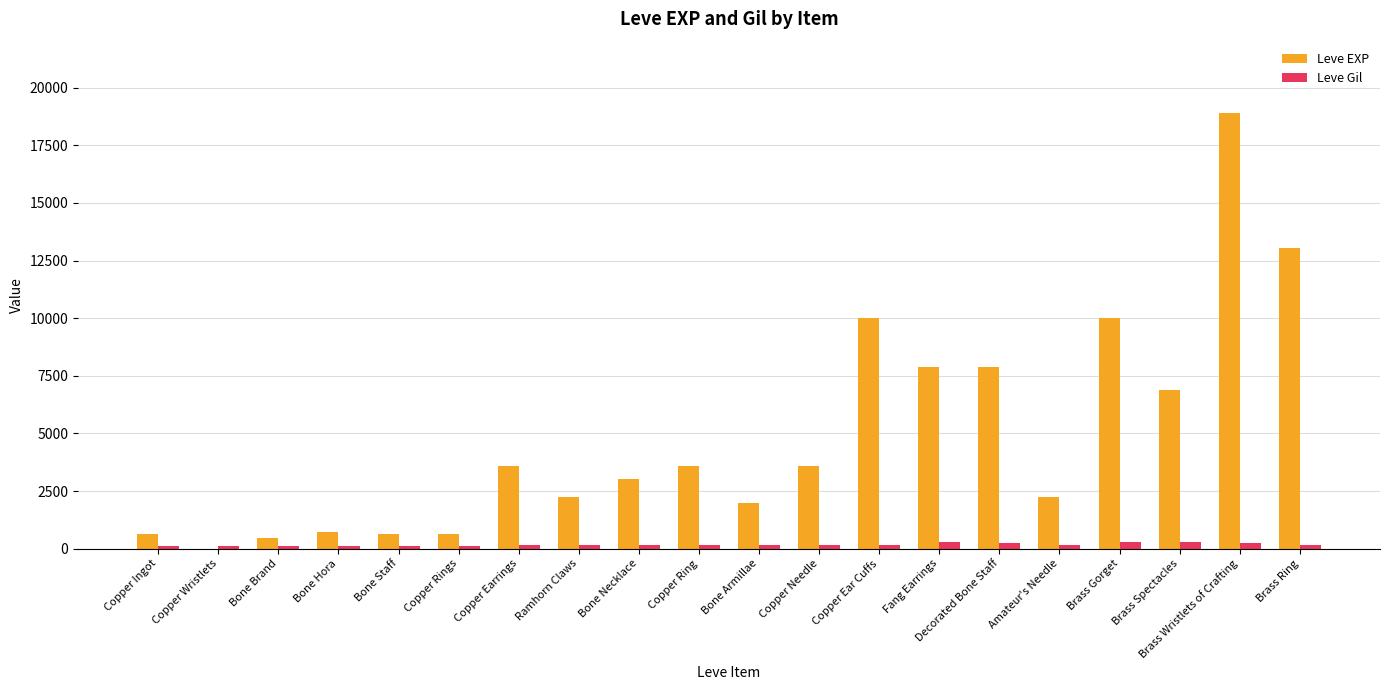

Between Copper Needle and Fang Earrings, which series saw the biggest shift?

Leve EXP